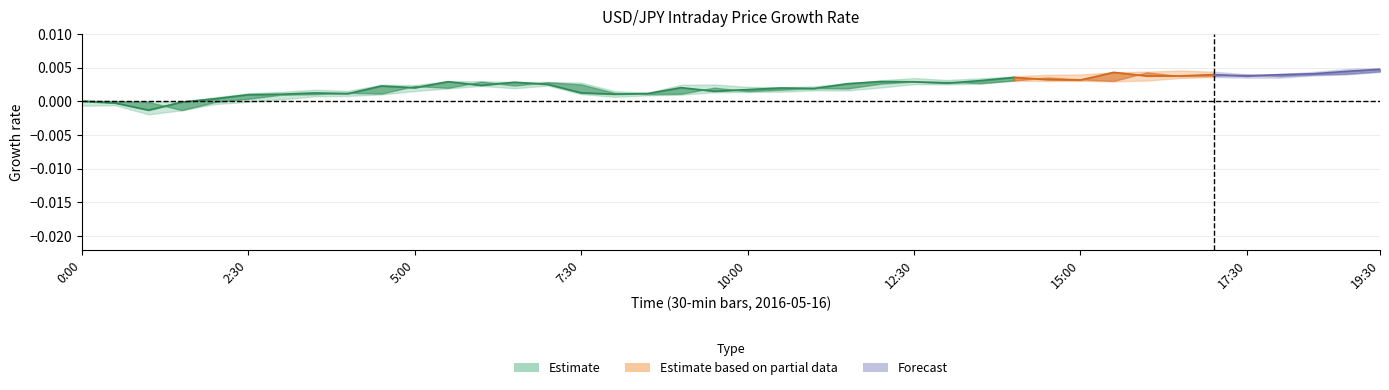

Is it true that open equals 83.2 at 10?

False